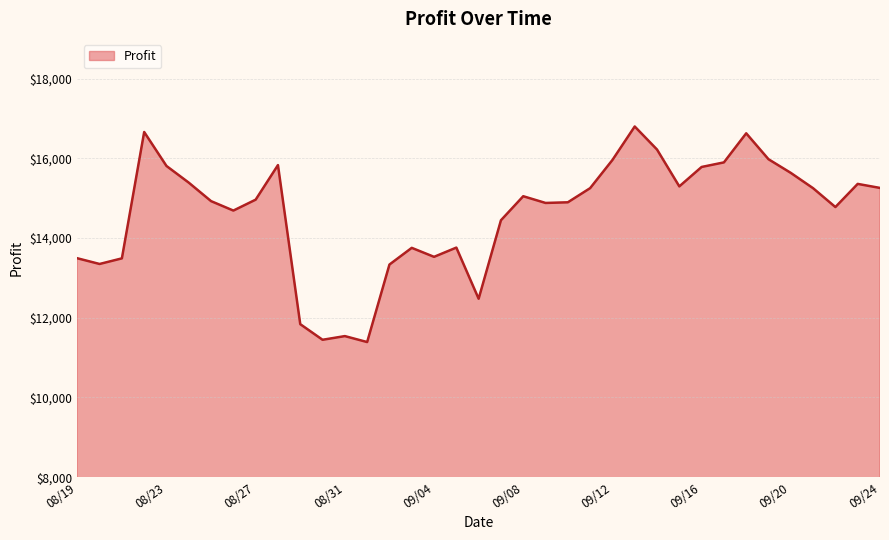

What is the smallest value displayed?

11390.8